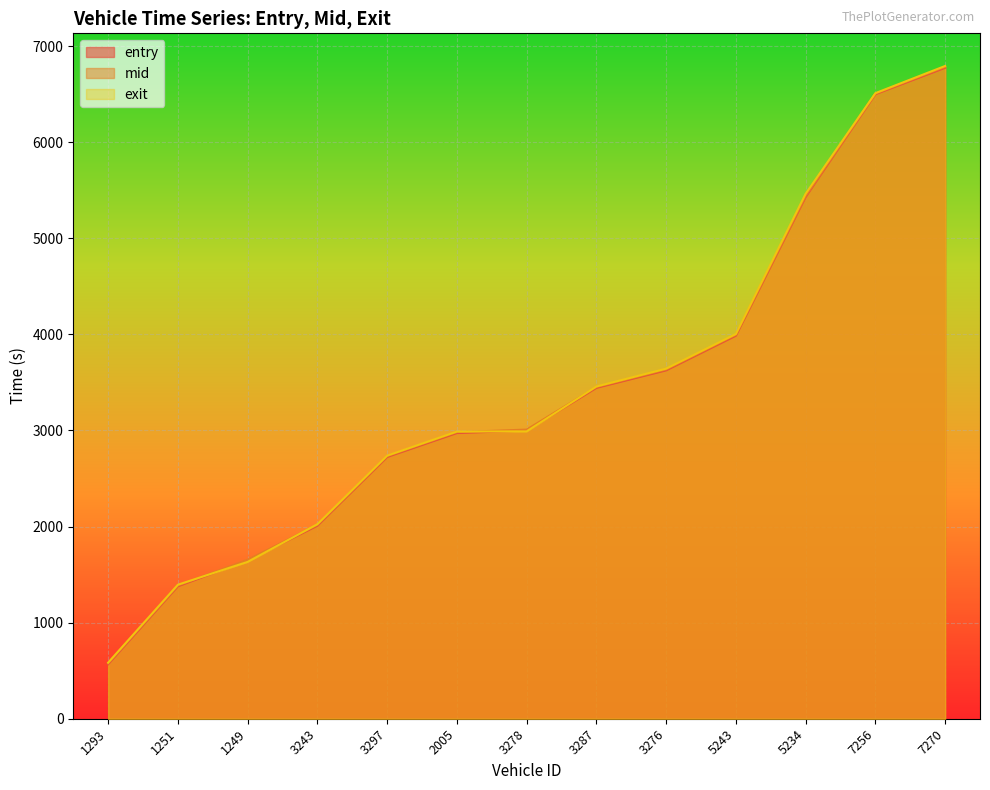

Reading left to right, list all the values displayed in this chart.

entry: 567.3	1378.3	1646.8	2008.9	2724.1	2973.5	2999.0	3443.6	3626.0	3986.6	5429.9	6499.7	6774.6
mid: 576.3	1386.4	1655.0	2017.5	2732.2	2982.0	3009.4	3451.4	3634.3	3995.2	5439.3	6505.6	6783.5
exit: 583.8	1394.9	1632.7	2024.6	2737.9	2988.5	2990.6	3457.6	3643.3	4003.9	5463.0	6510.4	6793.4